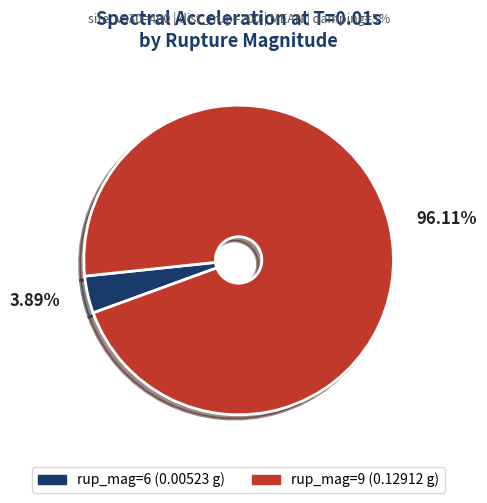

Is the sum of rup_mag=9 (0.12912 g) and rup_mag=6 (0.00523 g) greater than half?

Yes